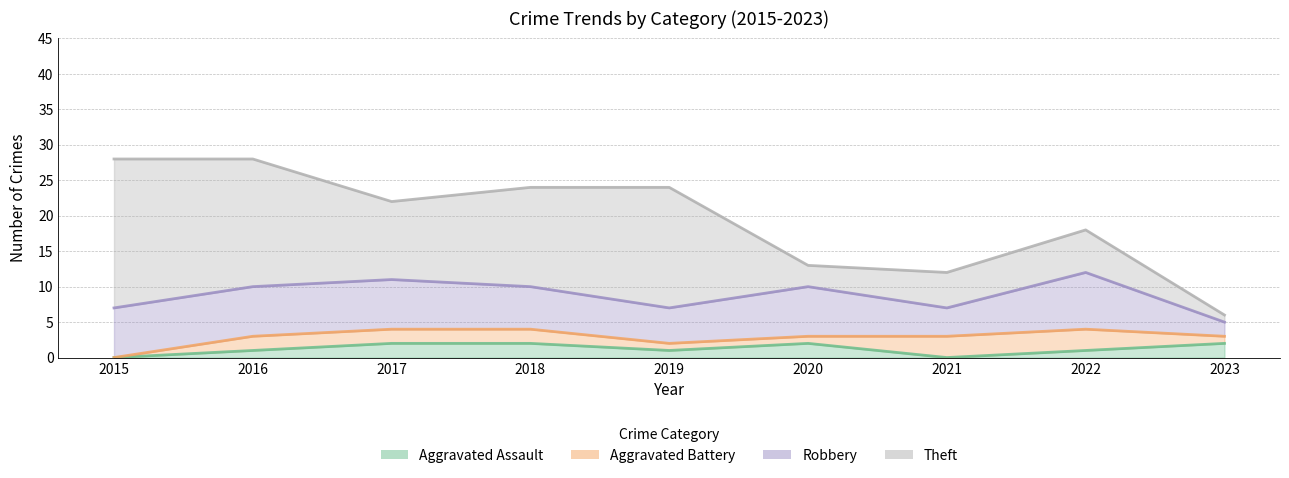

What is the value of the Aggravated Assault point at the 8th from the left?

1